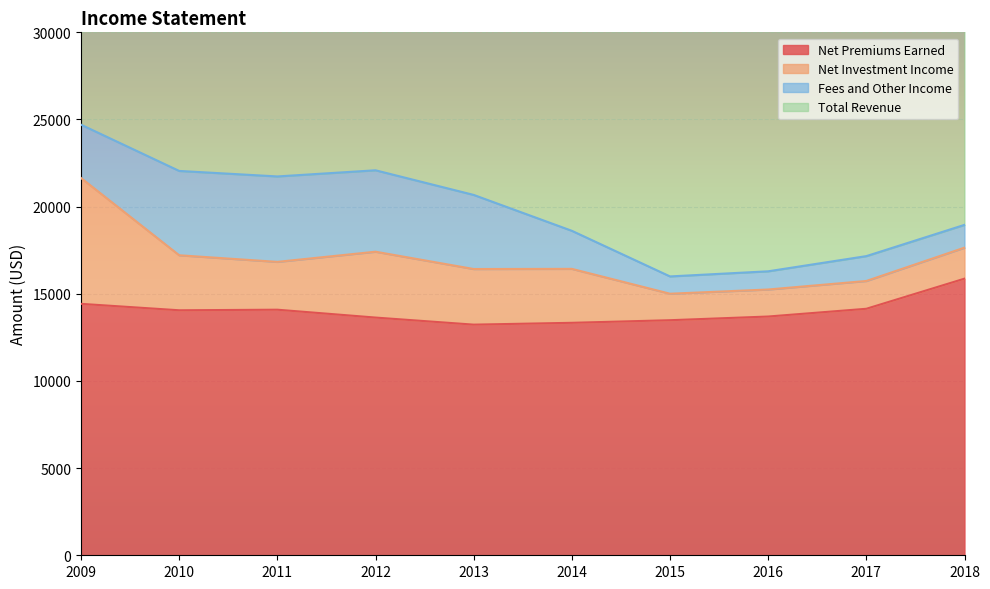

Is the value of Total Revenue at 2011 greater than the value of Net Premiums Earned at 2017?

Yes